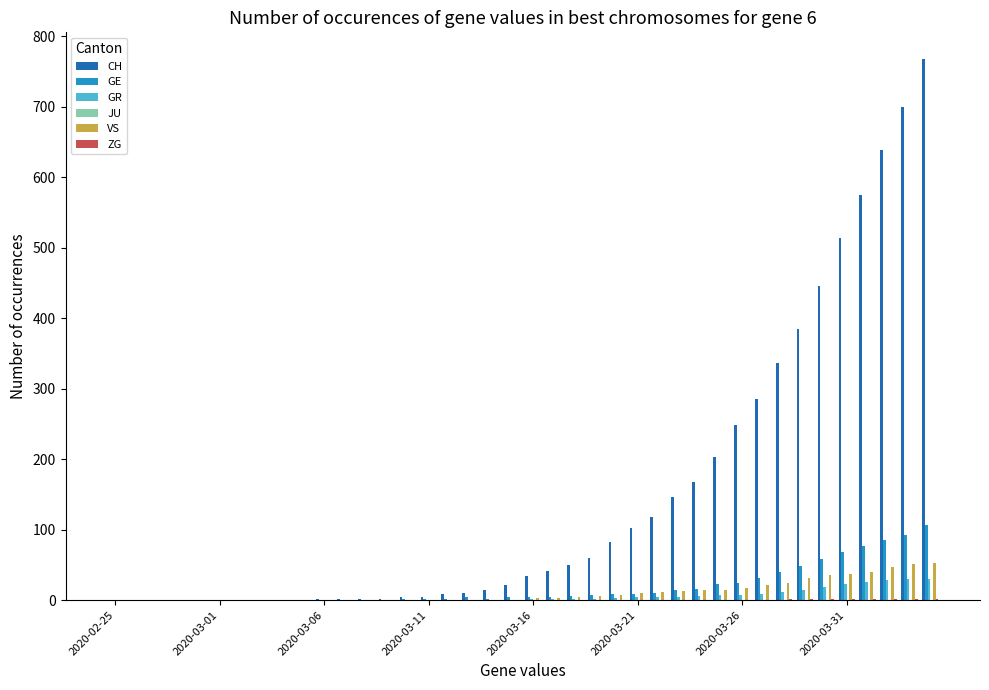

How many series are shown in this chart?

5